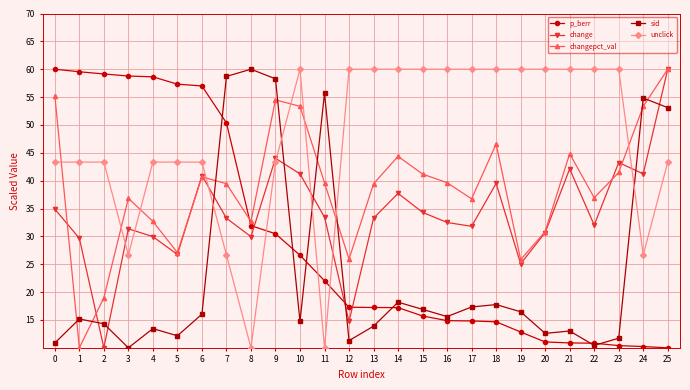

Rank the series by their average value, from lowest to highest.

sid, p_berr, change, changepct_val, unclick